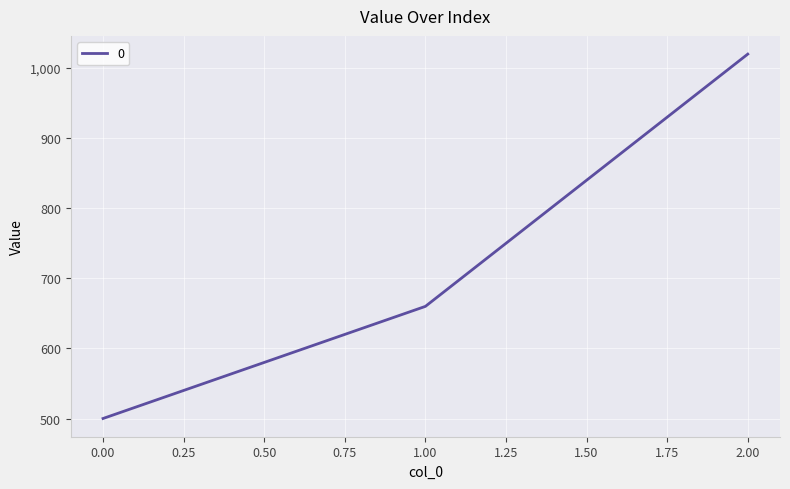

What is the maximum value shown in the chart?

1020